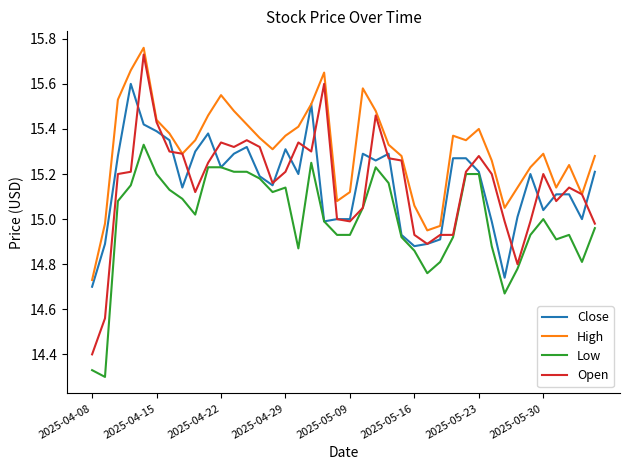

Which series has the largest total across all categories?

High